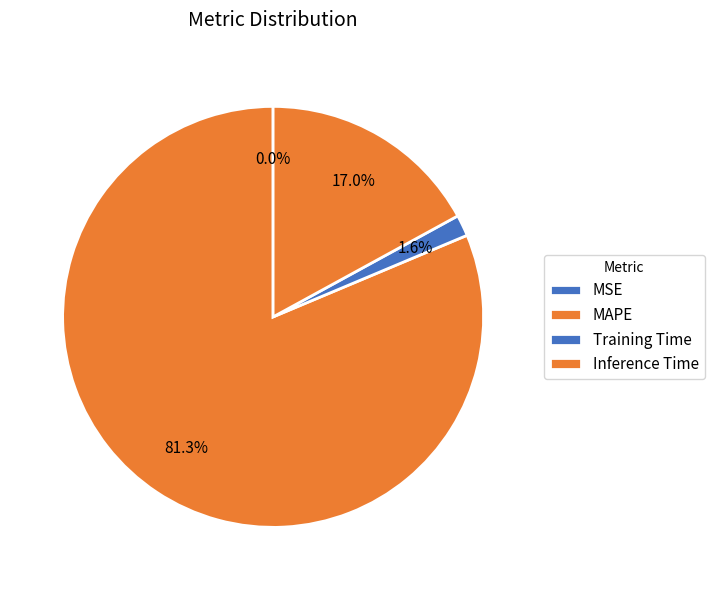

Between Training Time and Inference Time, which is larger?

Inference Time